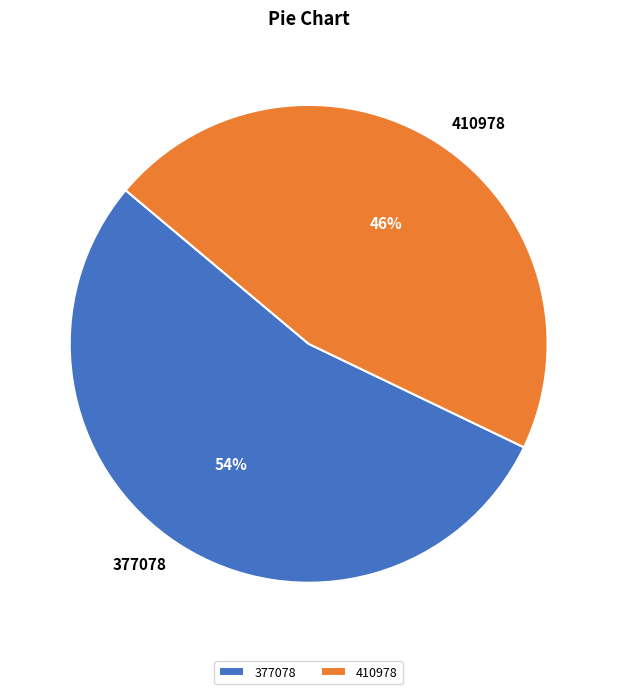

What is the ratio of the value at 377078 to the value at 410978?

1.2